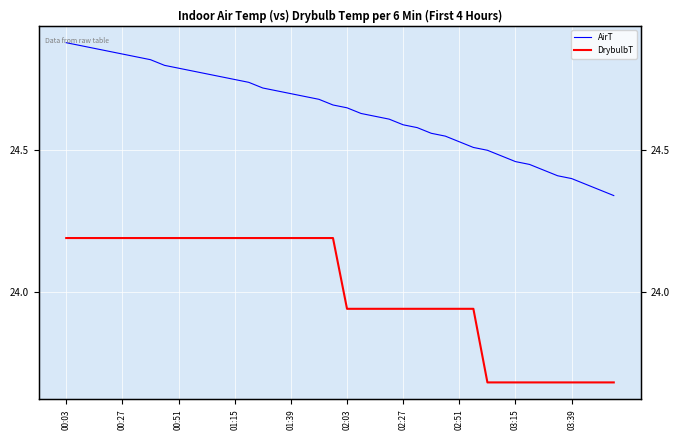

The value of AirT at 02:51 is 36.3. True or false?

False